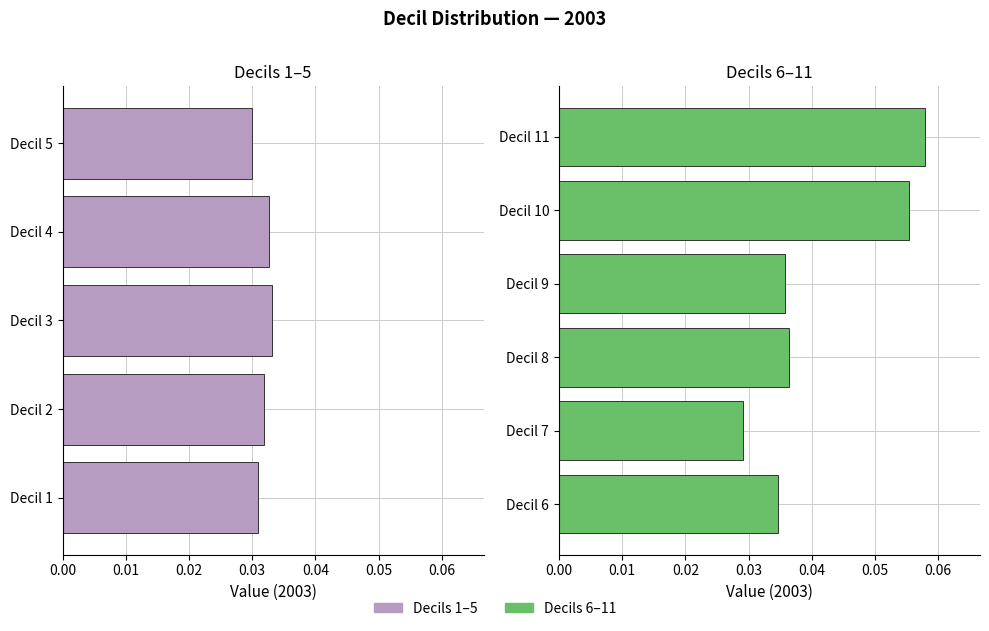

Where is the data nearest to the value 0?

7